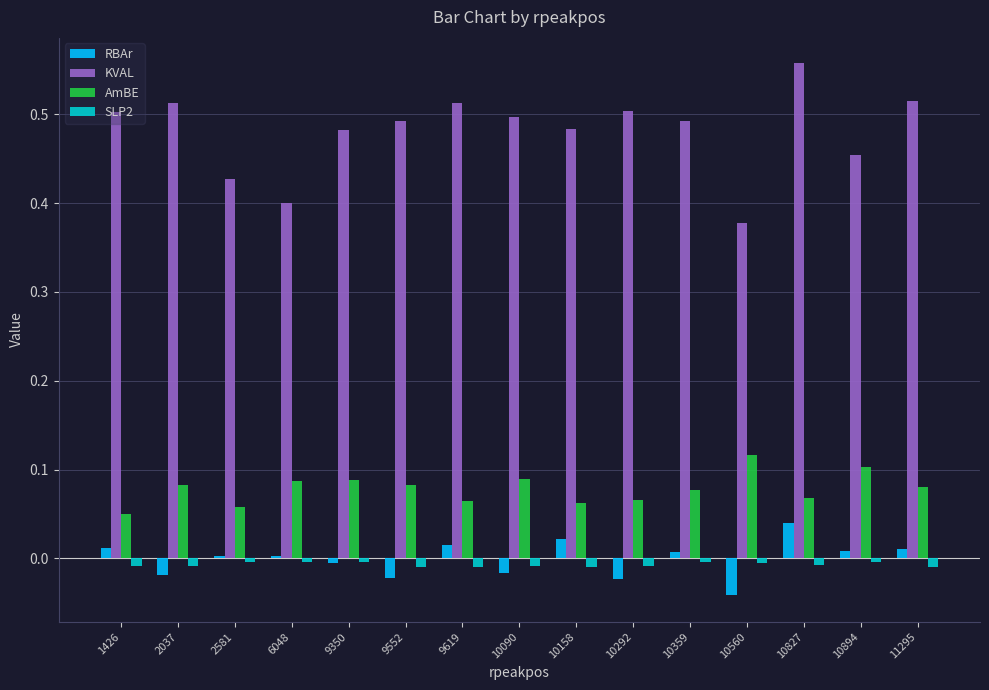

At which category does the chart reach its minimum across all series?

10560